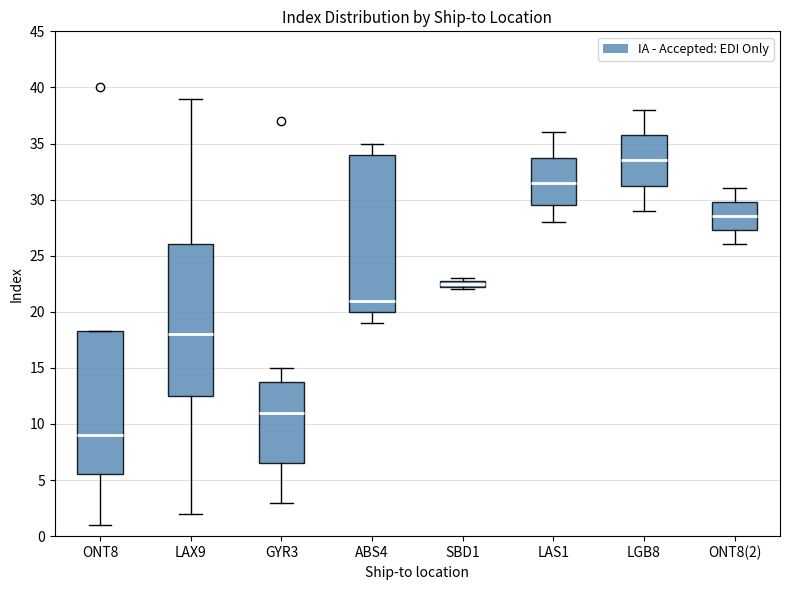

Where does the lower whisker of the box for ONT8 end on the y-axis? The values are not printed on the chart, so give them approximately, as read against the axis.

1.0